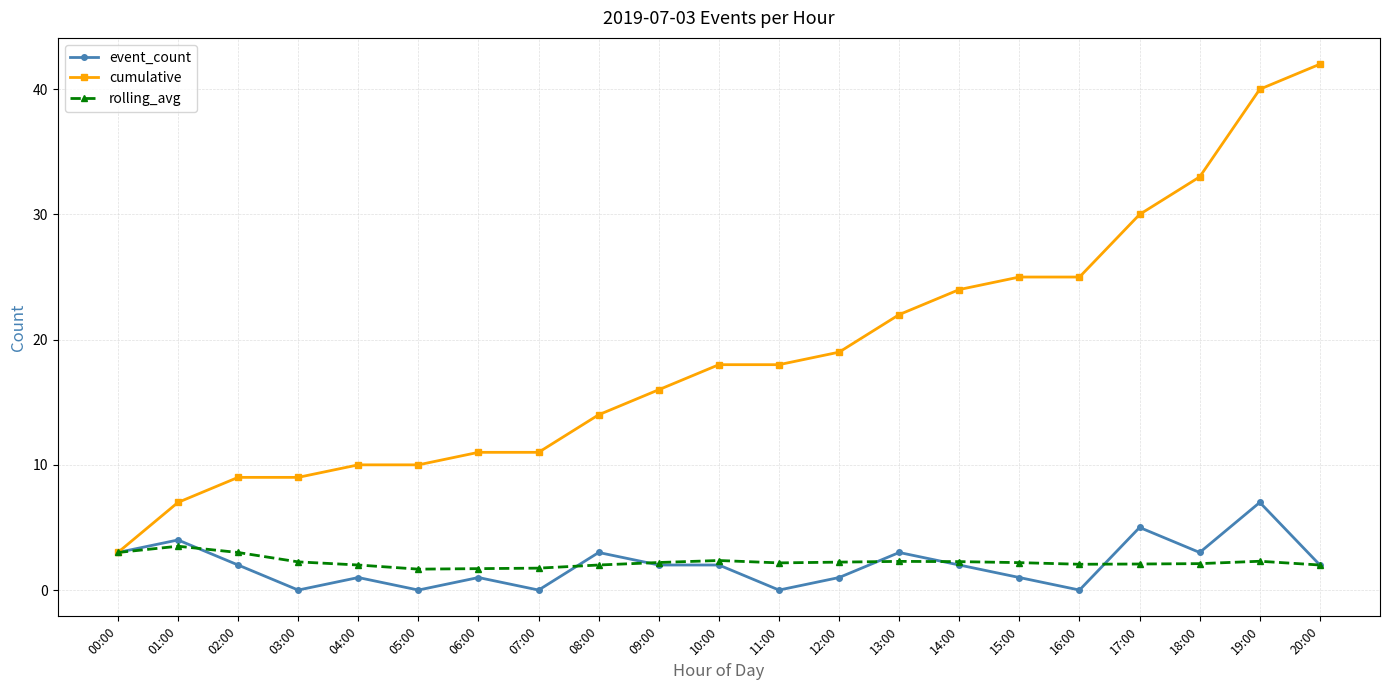

What is the value of the cumulative point at the 12th from the left?

18.0